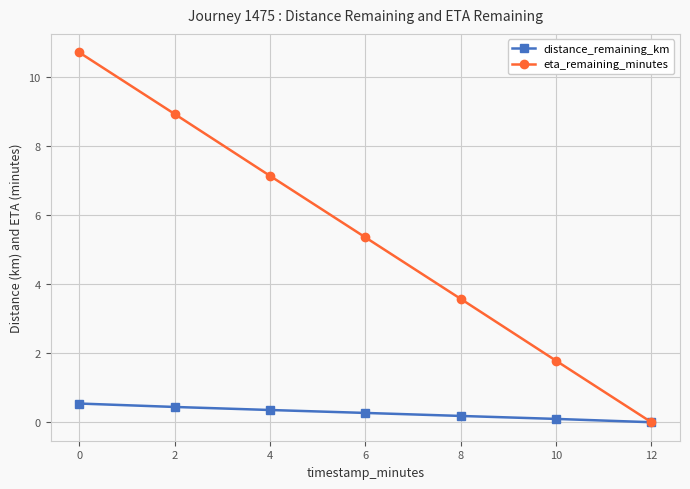

What is the sum of the eta_remaining_minutes values at 10 and 12?

1.8